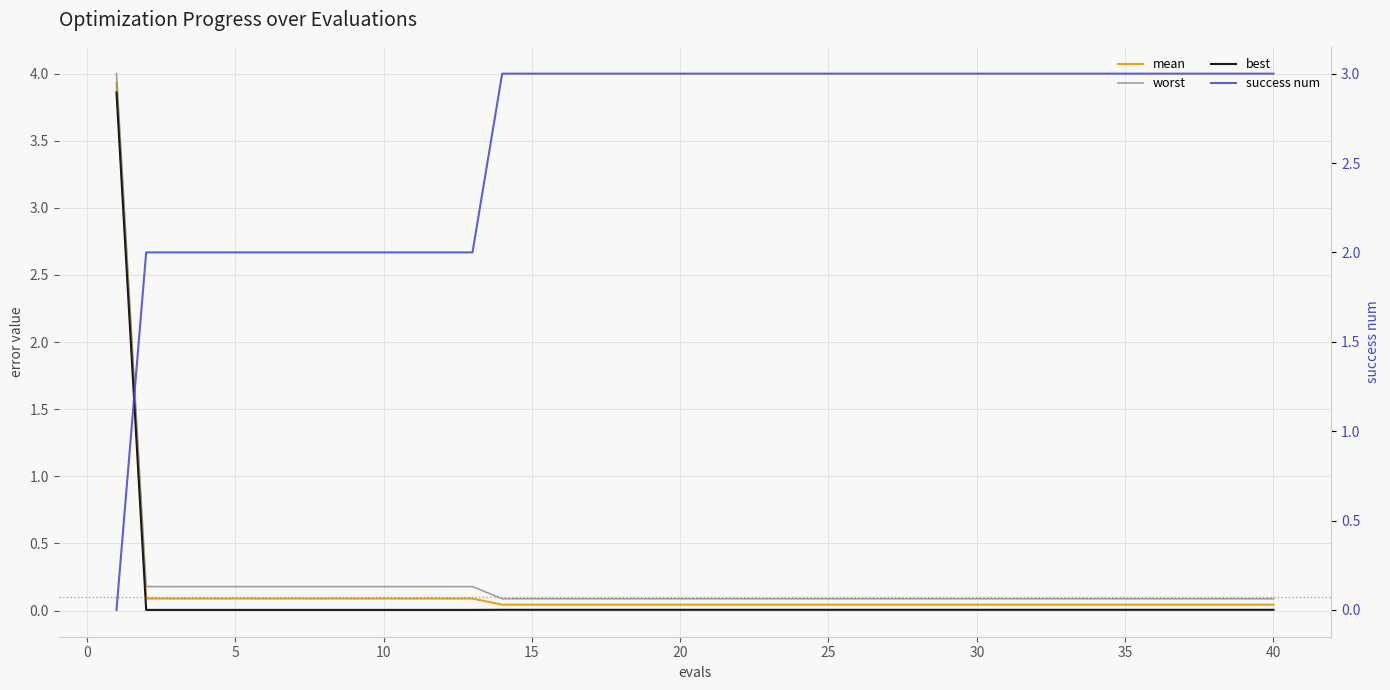

What is the difference between the second highest and minimum values in the worst series?

0.1